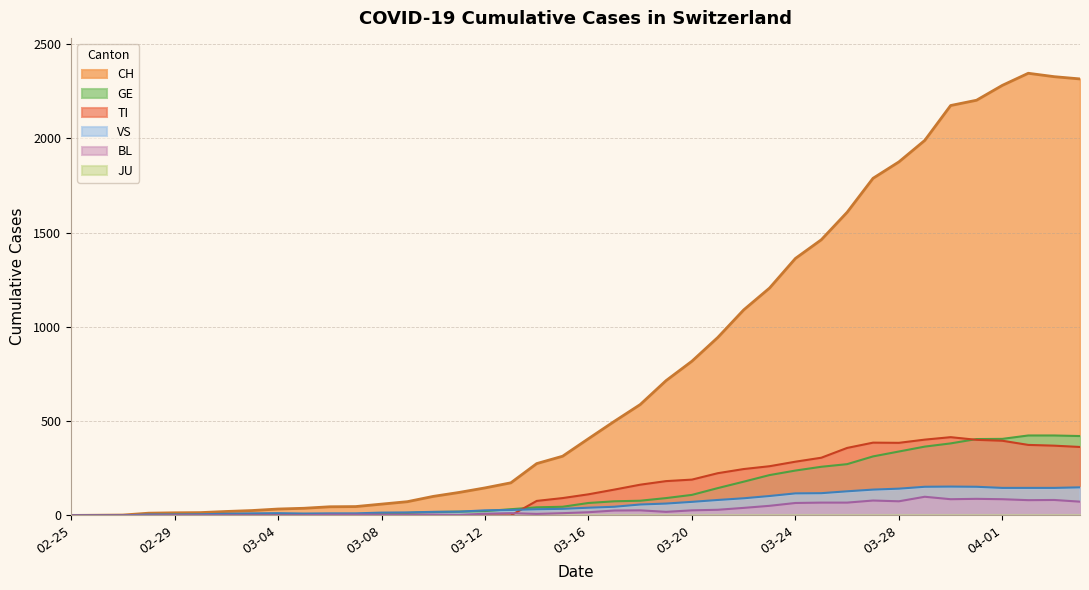

What value does the BL series have at 03-16, to the nearest 5?

15